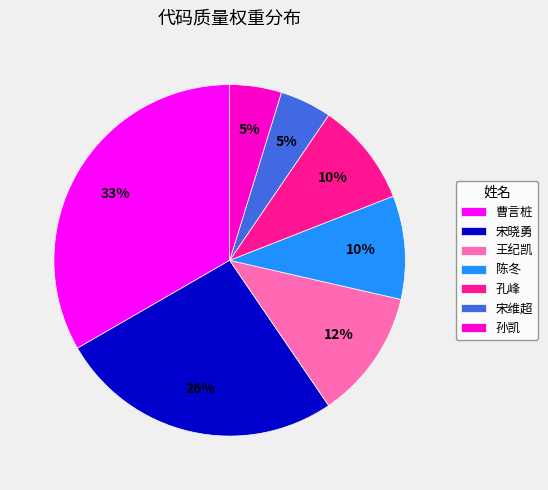

Combined, do 曹言桩 and 宋维超 account for over 50%?

No